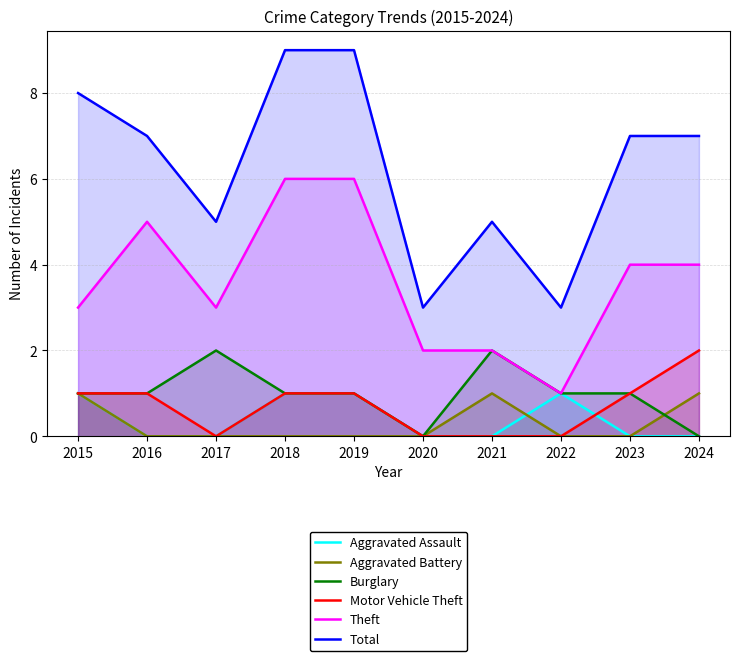

At which category does Aggravated Battery reach its first local peak?

2021